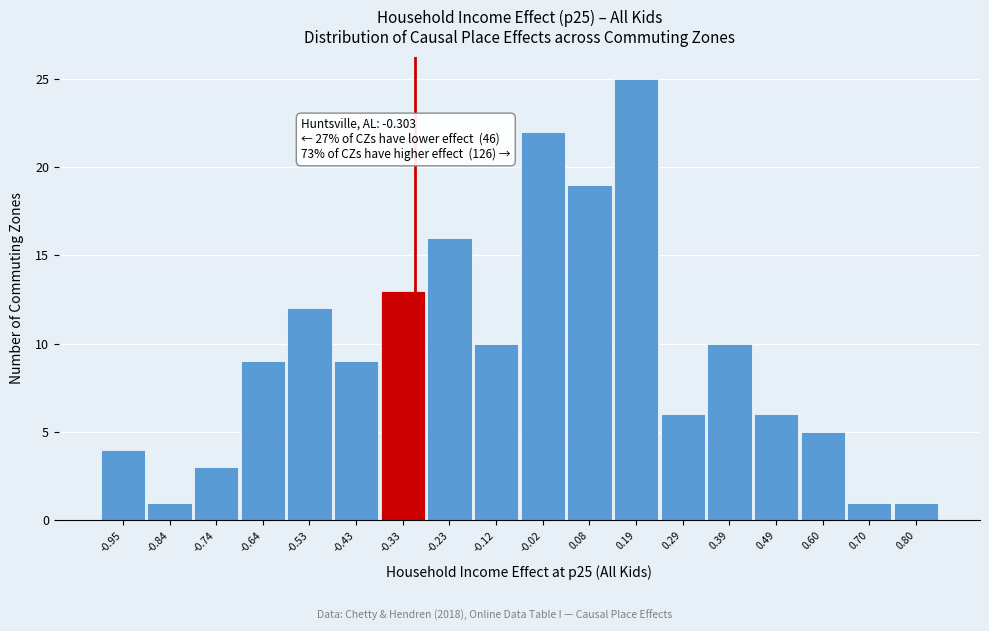

Which range on the x-axis has the tallest bar?

0.14 to 0.24